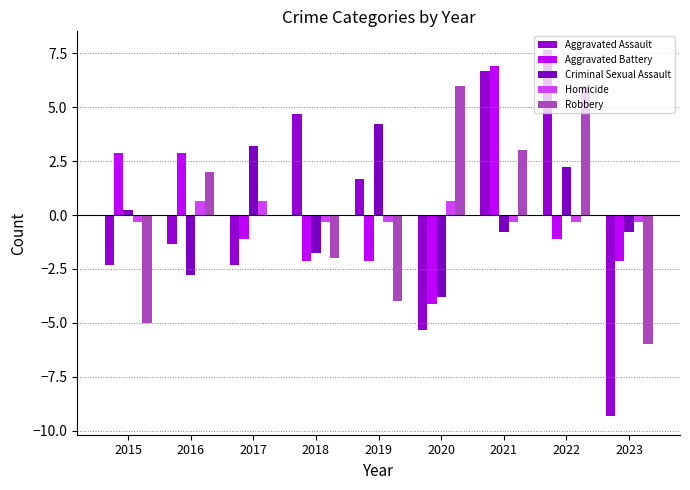

How many data points does each series have?

9